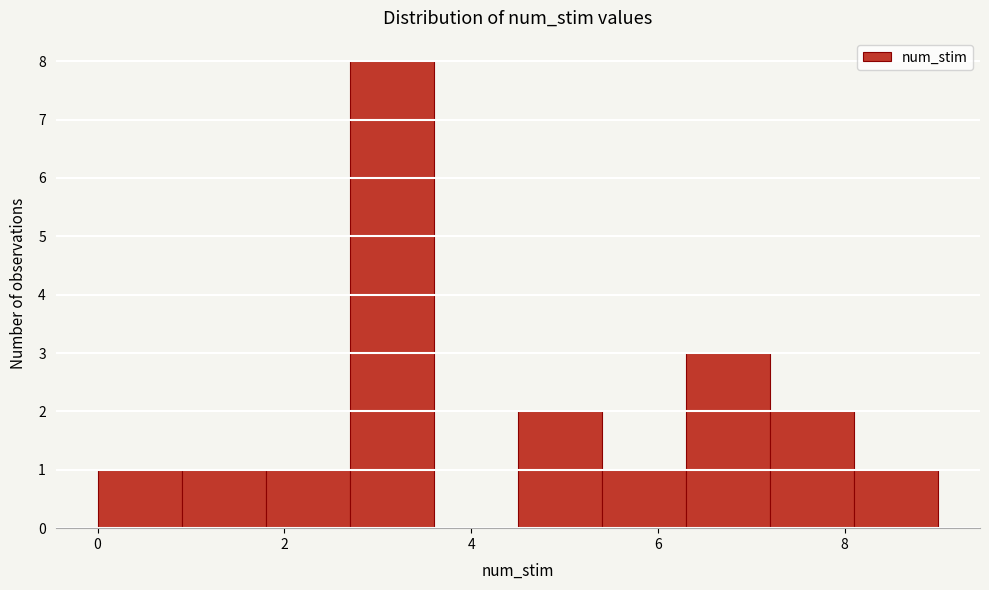

Reading left to right, transcribe this chart: for each bar, give the range it covers on the x-axis and its height. Neither the bar edges nor the heights are printed on the chart, so give them approximately, as read against the axes.

0.0 to 0.9: 1
0.9 to 1.8: 1
1.8 to 2.7: 1
2.7 to 3.6: 8
3.6 to 4.5: 0
4.5 to 5.4: 2
5.4 to 6.3: 1
6.3 to 7.2: 3
7.2 to 8.1: 2
8.1 to 9.0: 1